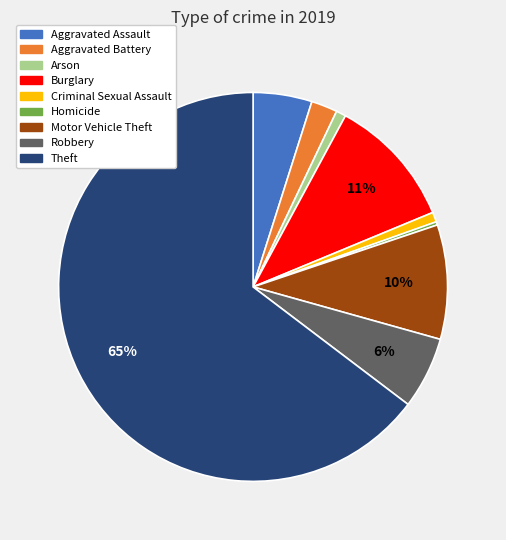

To the nearest percent, what percentage of the pie is Arson?

1%